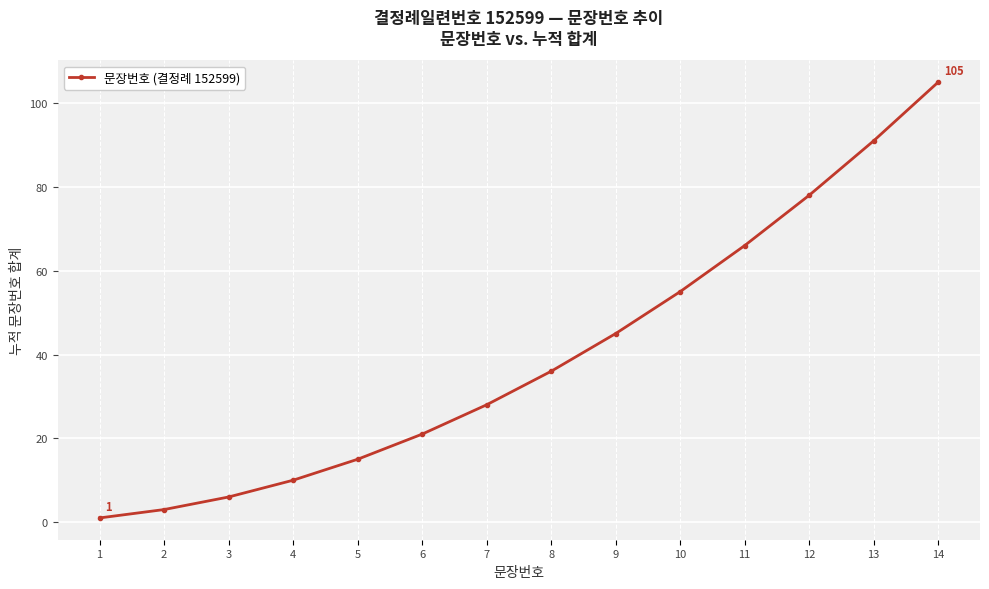

What is the ratio of the value at 10 to the value at 3?

9.2